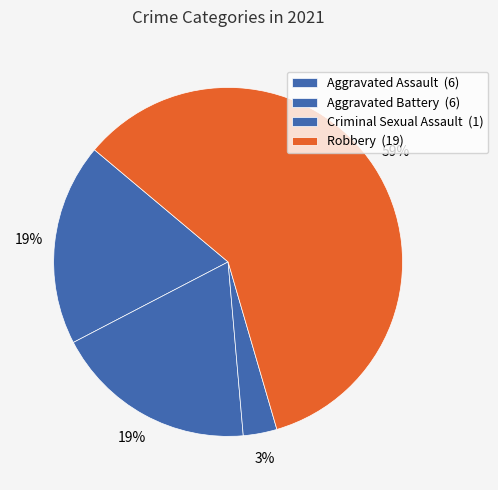

Which slice is the smallest?

Criminal Sexual Assault